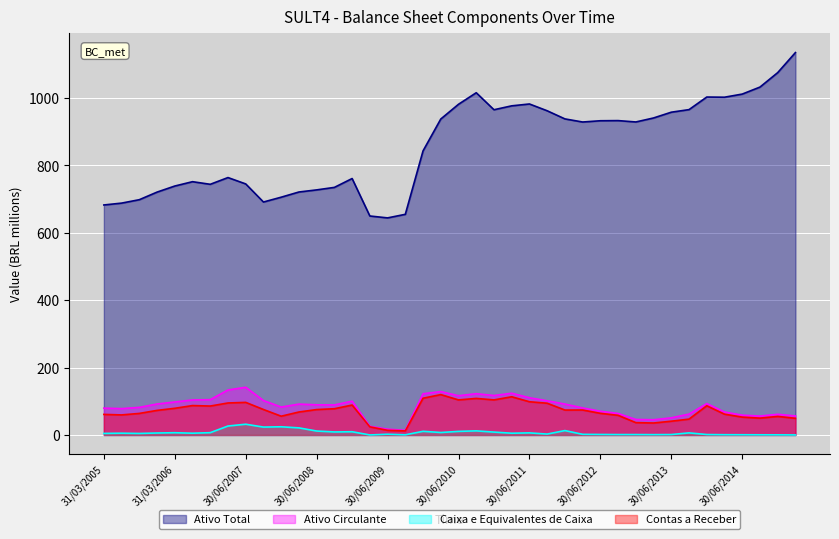

What is the minimum value for Ativo Total?

644.2